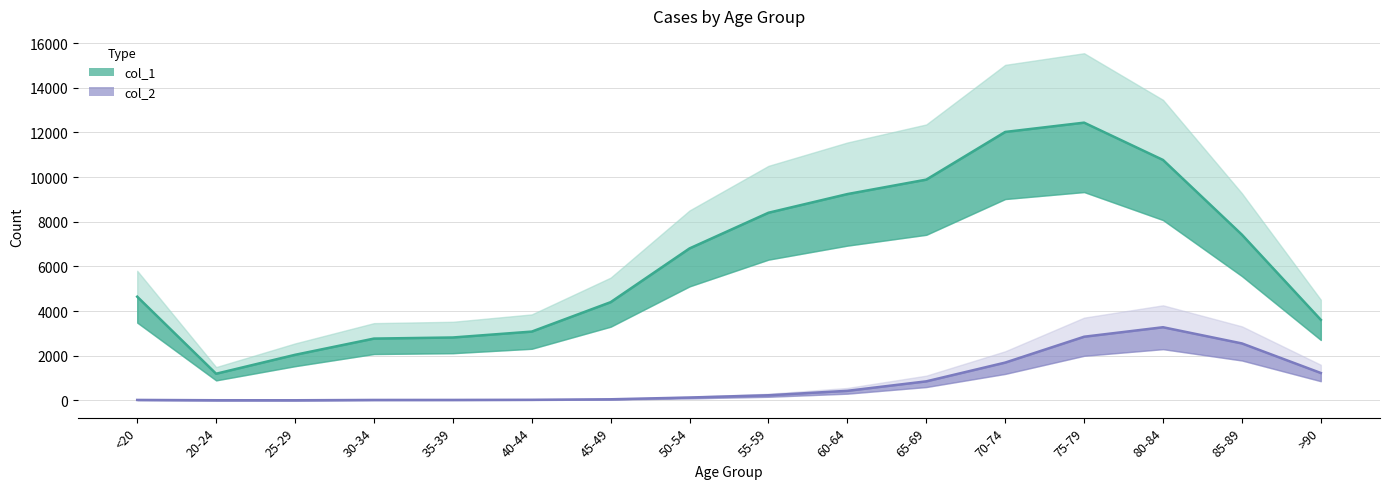

What are all the series names shown in the legend?

col_1, col_2